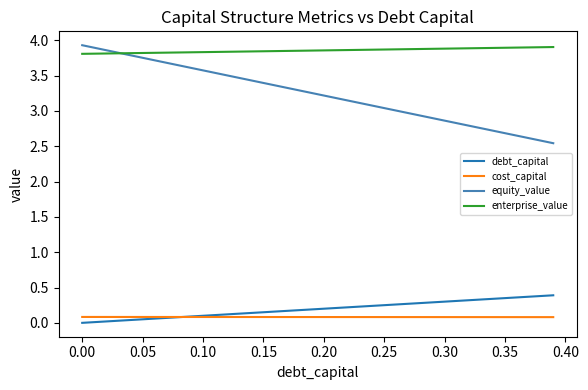

Which series has the widest spread of values?

equity_value